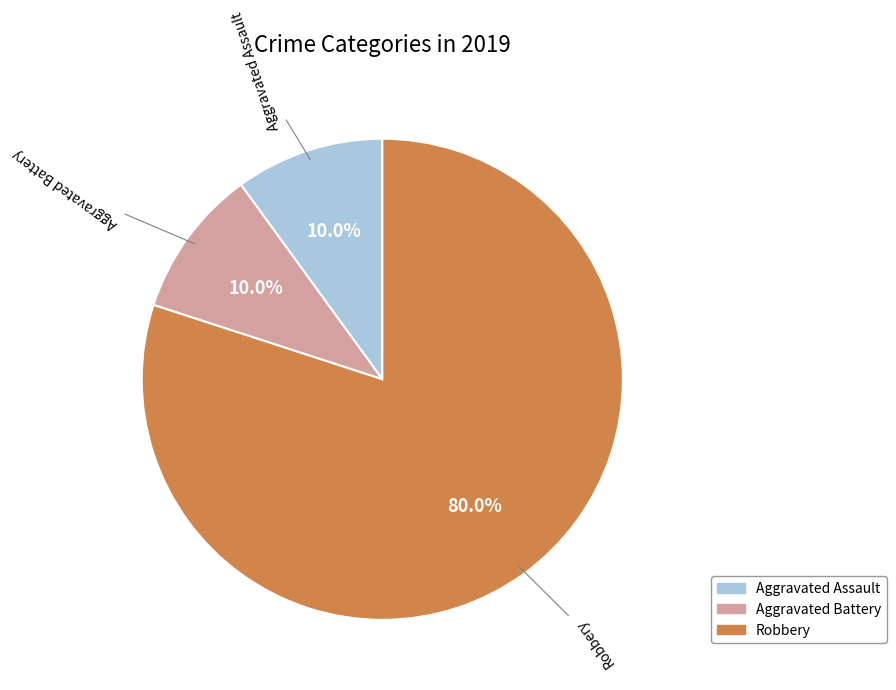

How many segments does this pie chart have?

3